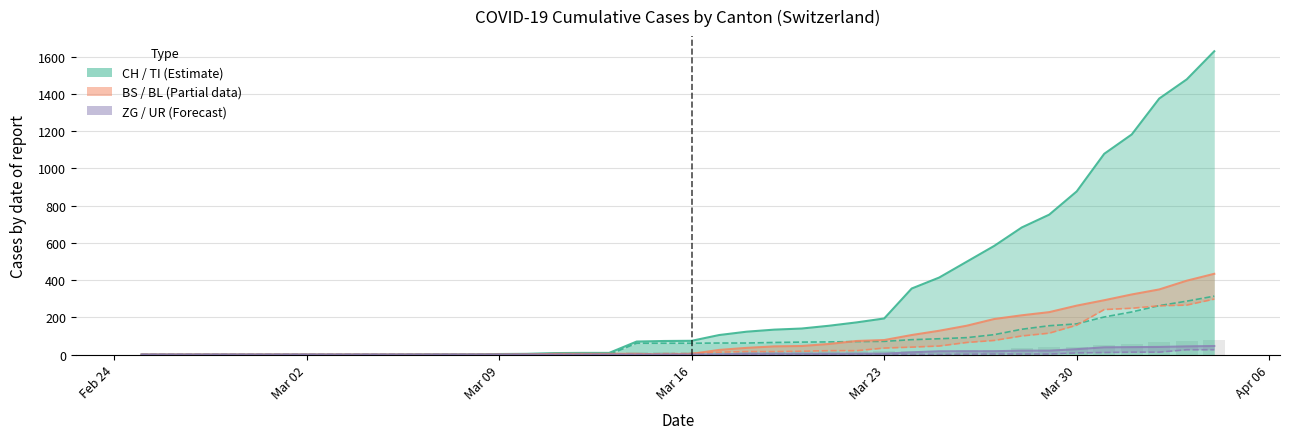

How many groups of bars are there?

40